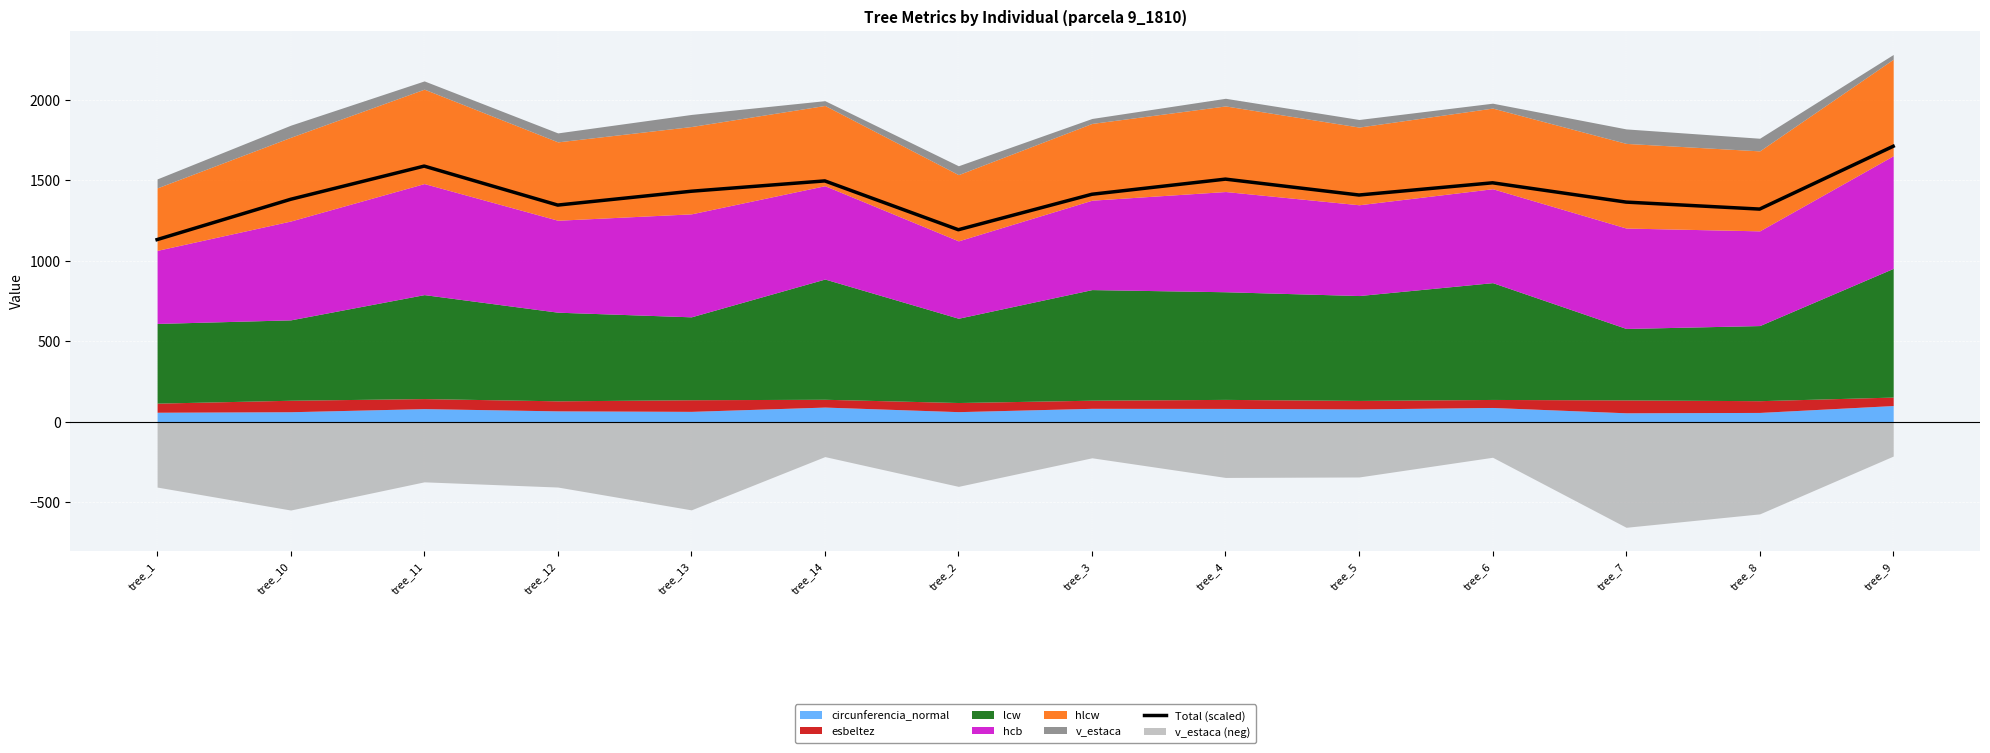

Is it true that the value at tree_8 is 1942.5?

False